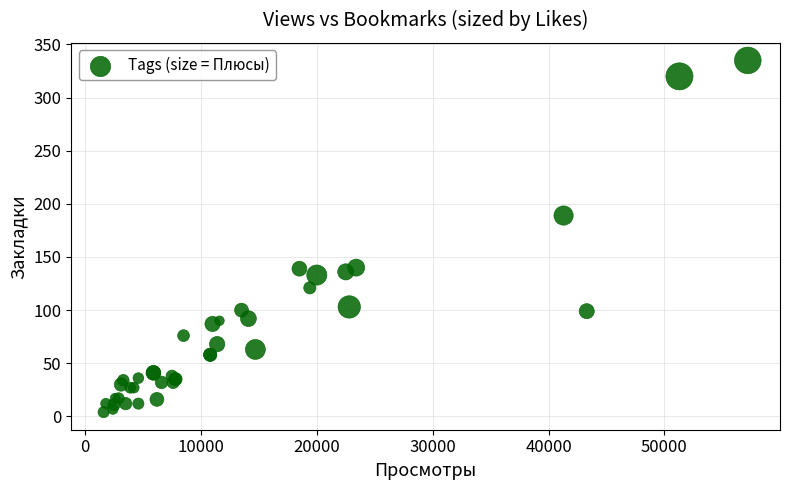

What Y value in the scatter plot is closest to 169?

189